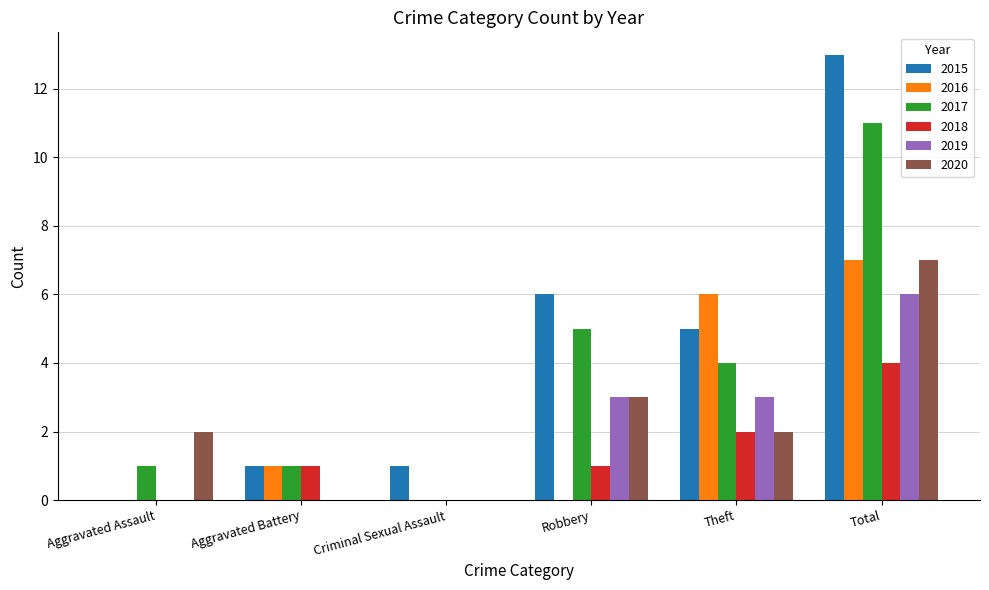

Is it true that 2019 equals -3 at Aggravated Battery?

False